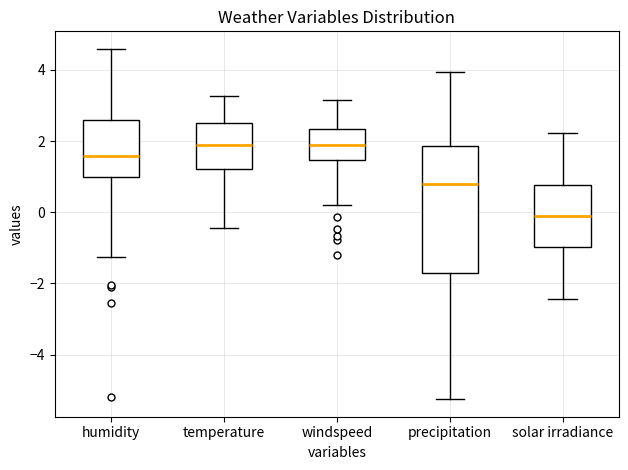

Which box's median line is the lowest?

solar irradiance